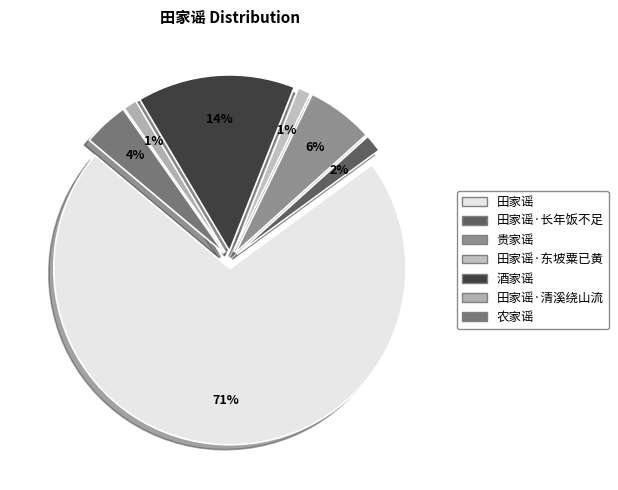

Is there any slice that represents more than half of the pie?

Yes